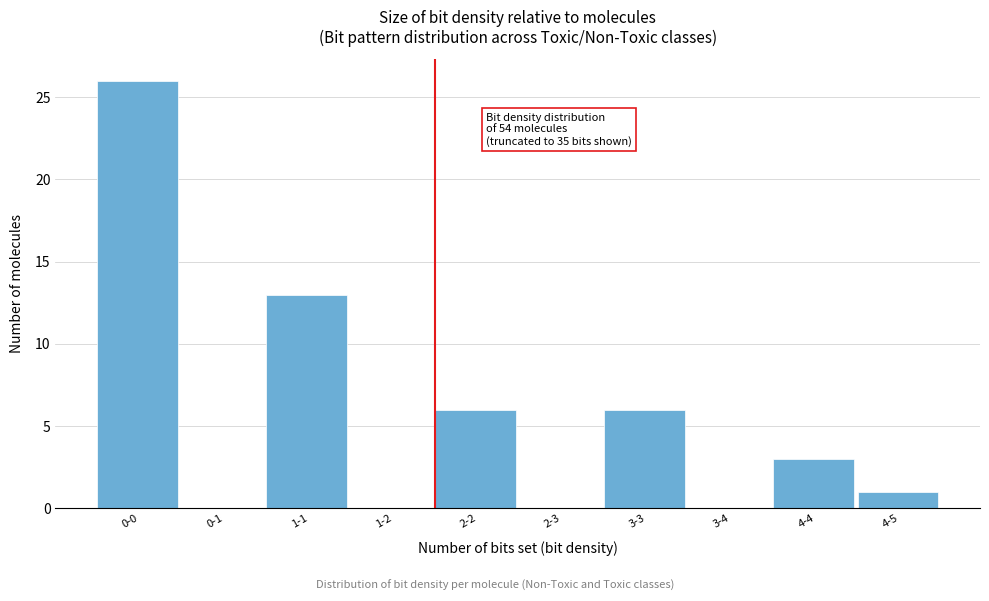

Reading right to left, extract all data points from this chart.

4-5=1	4-4=3	3-4=0	3-3=6	2-3=0	2-2=6	1-2=0	1-1=13	0-1=0	0-0=26